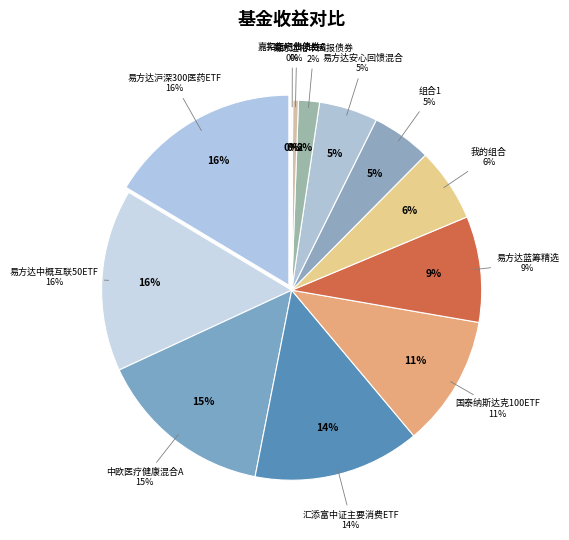

Is there a majority slice in this chart?

No